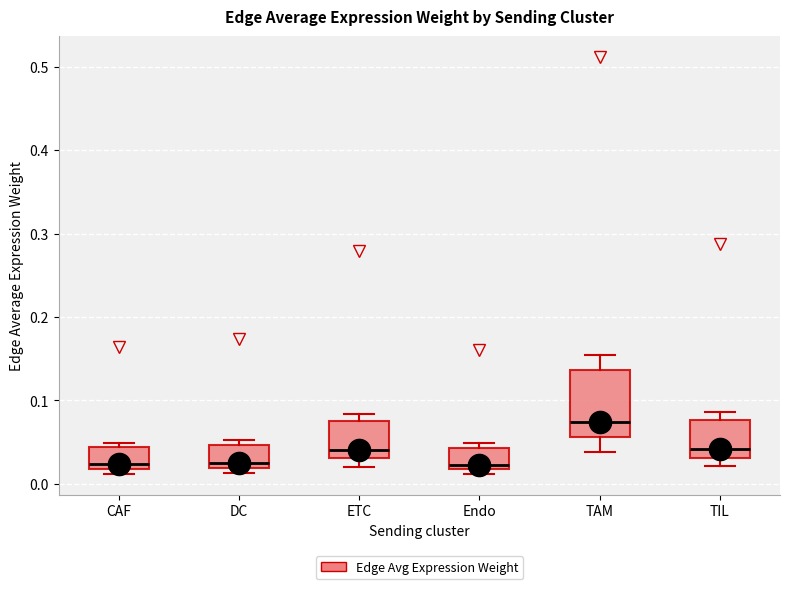

Reading left to right, transcribe this box plot: for each box, give where its median line is, the range the box spans, and where its two whiskers end, as read against the y-axis. The values are not printed on the chart, so give them approximately, as read against the axis.

CAF: median 0.02 (just above the box's lower edge), box 0.02 to 0.04, whiskers 0.01 to 0.05
DC: median 0.03, box 0.02 to 0.05, whiskers 0.01 to 0.05 (just above the box's upper edge)
ETC: median 0.04, box 0.03 to 0.07, whiskers 0.02 to 0.08
Endo: median 0.02 (just above the box's lower edge), box 0.02 to 0.04, whiskers 0.01 to 0.05
TAM: median 0.07, box 0.06 to 0.14, whiskers 0.04 to 0.15
TIL: median 0.04, box 0.03 to 0.08, whiskers 0.02 to 0.09